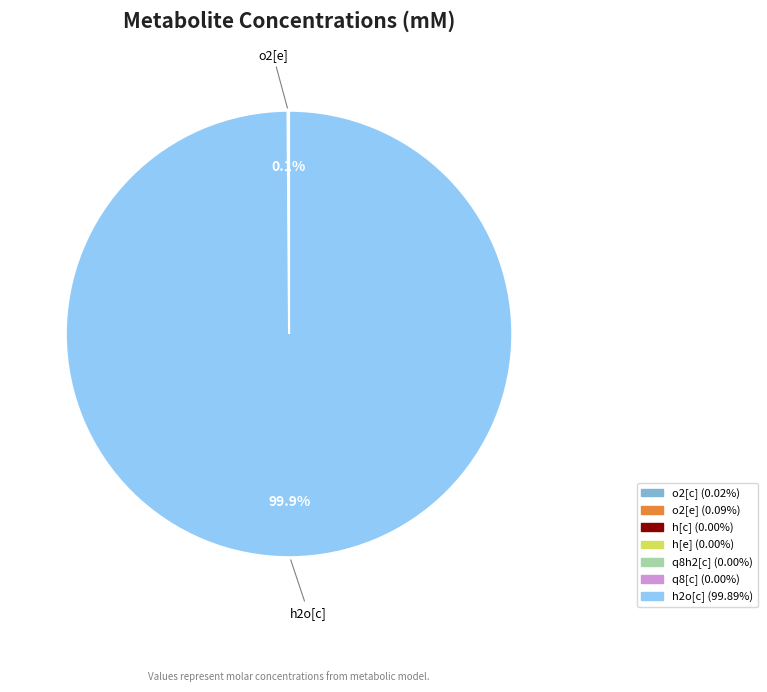

Is there a majority slice in this chart?

Yes